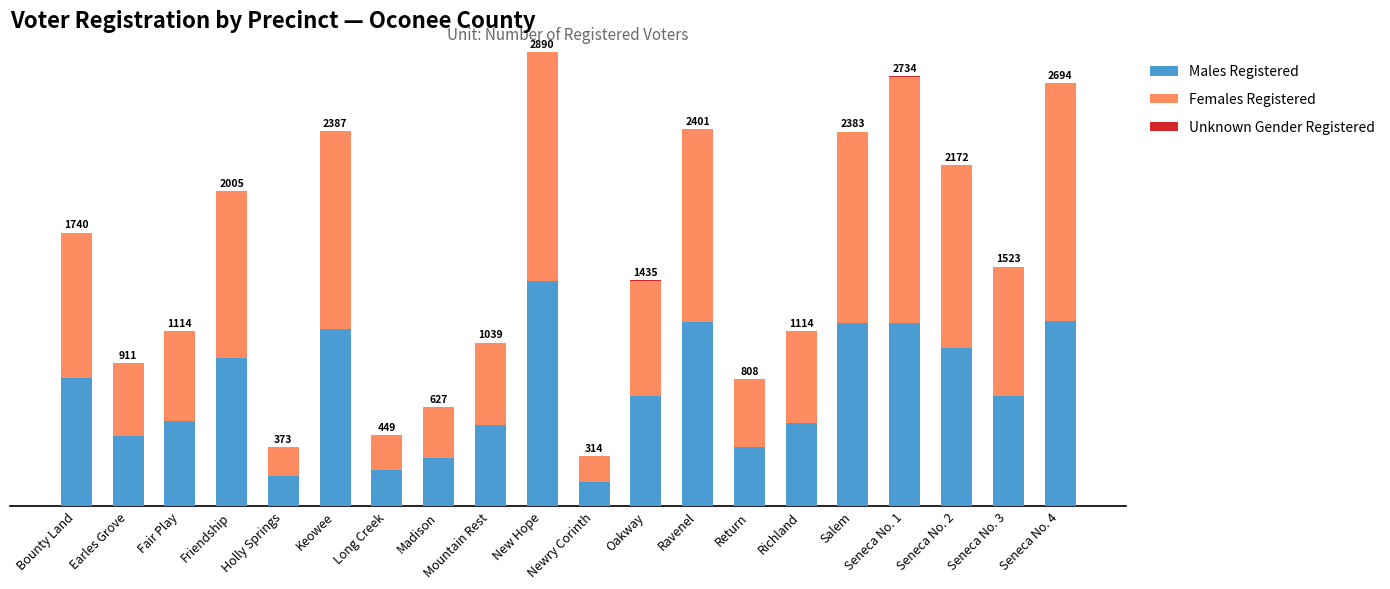

Does the chart contain stacked bars?

Yes